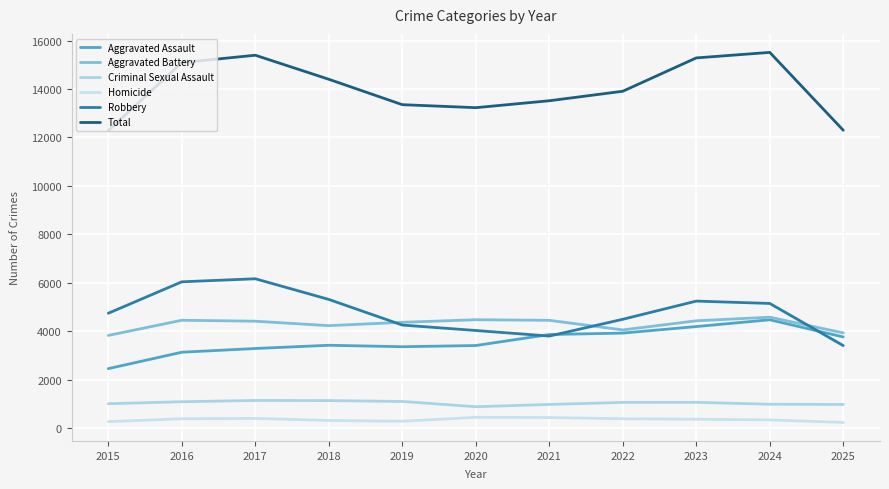

True or false: Robbery and Criminal Sexual Assault intersect in this chart.

False